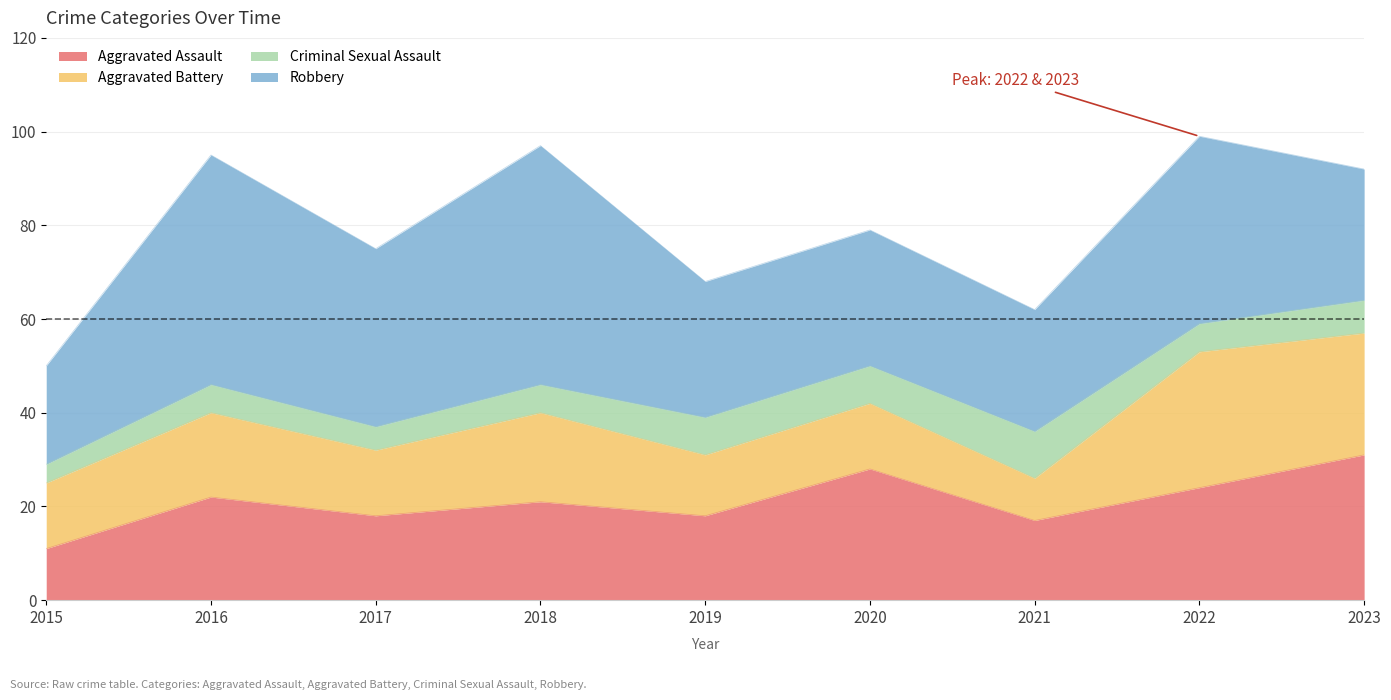

Which series has the widest spread of values?

Robbery